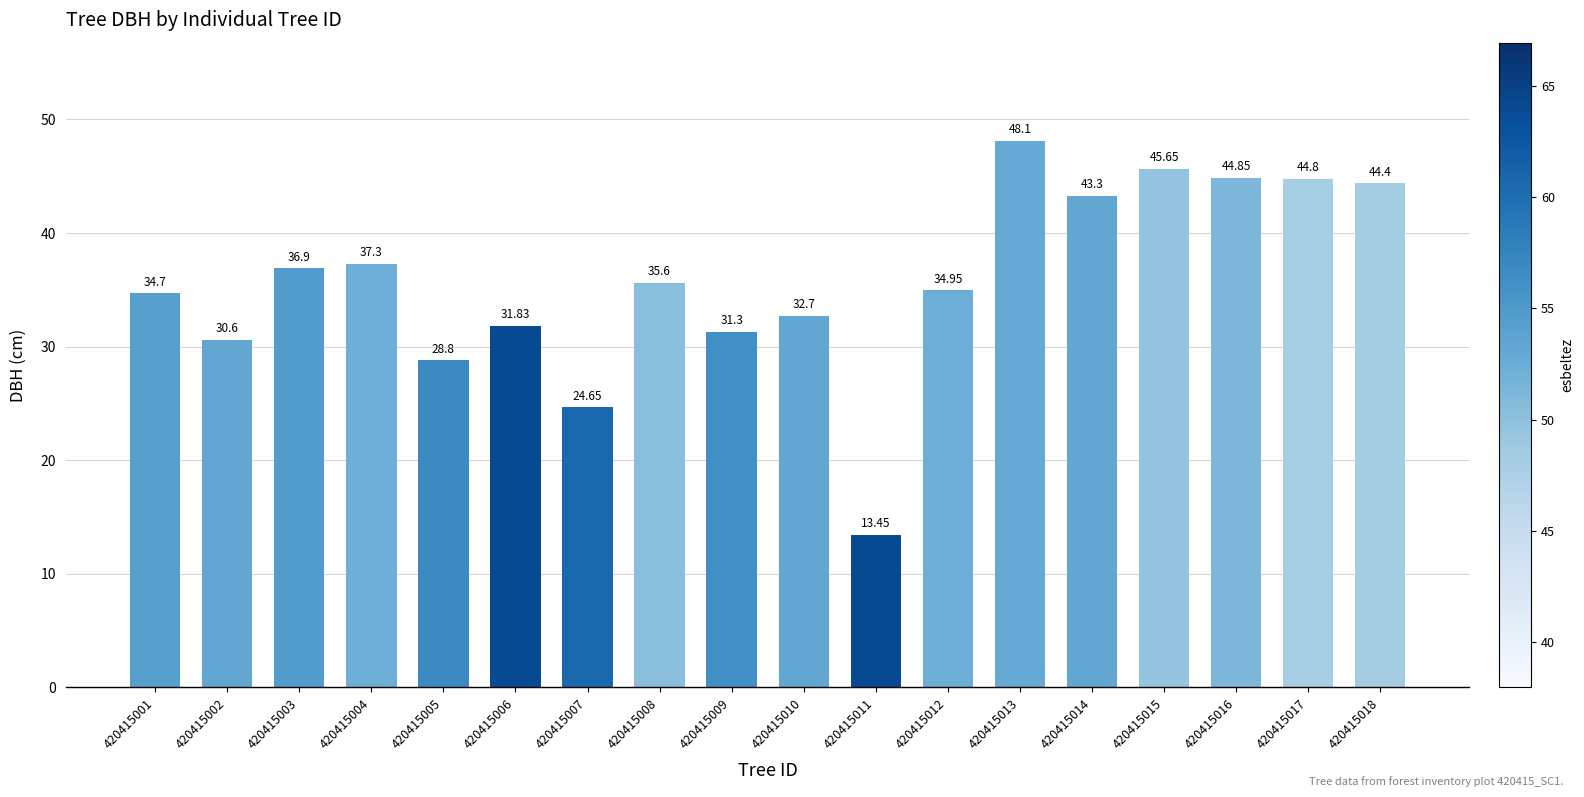

List the labels in order of value, smallest first.

420415011, 420415007, 420415005, 420415002, 420415009, 420415006, 420415010, 420415001, 420415012, 420415008, 420415003, 420415004, 420415014, 420415018, 420415017, 420415016, 420415015, 420415013